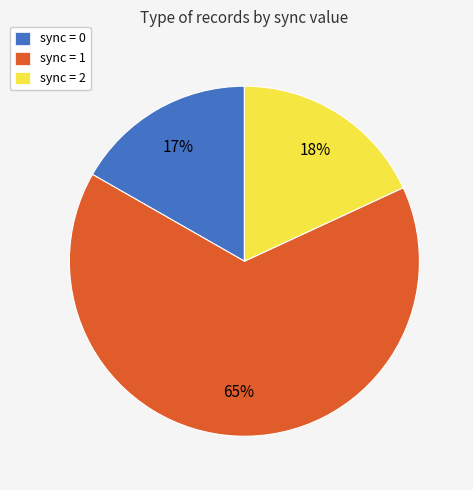

How many segments does this pie chart have?

3